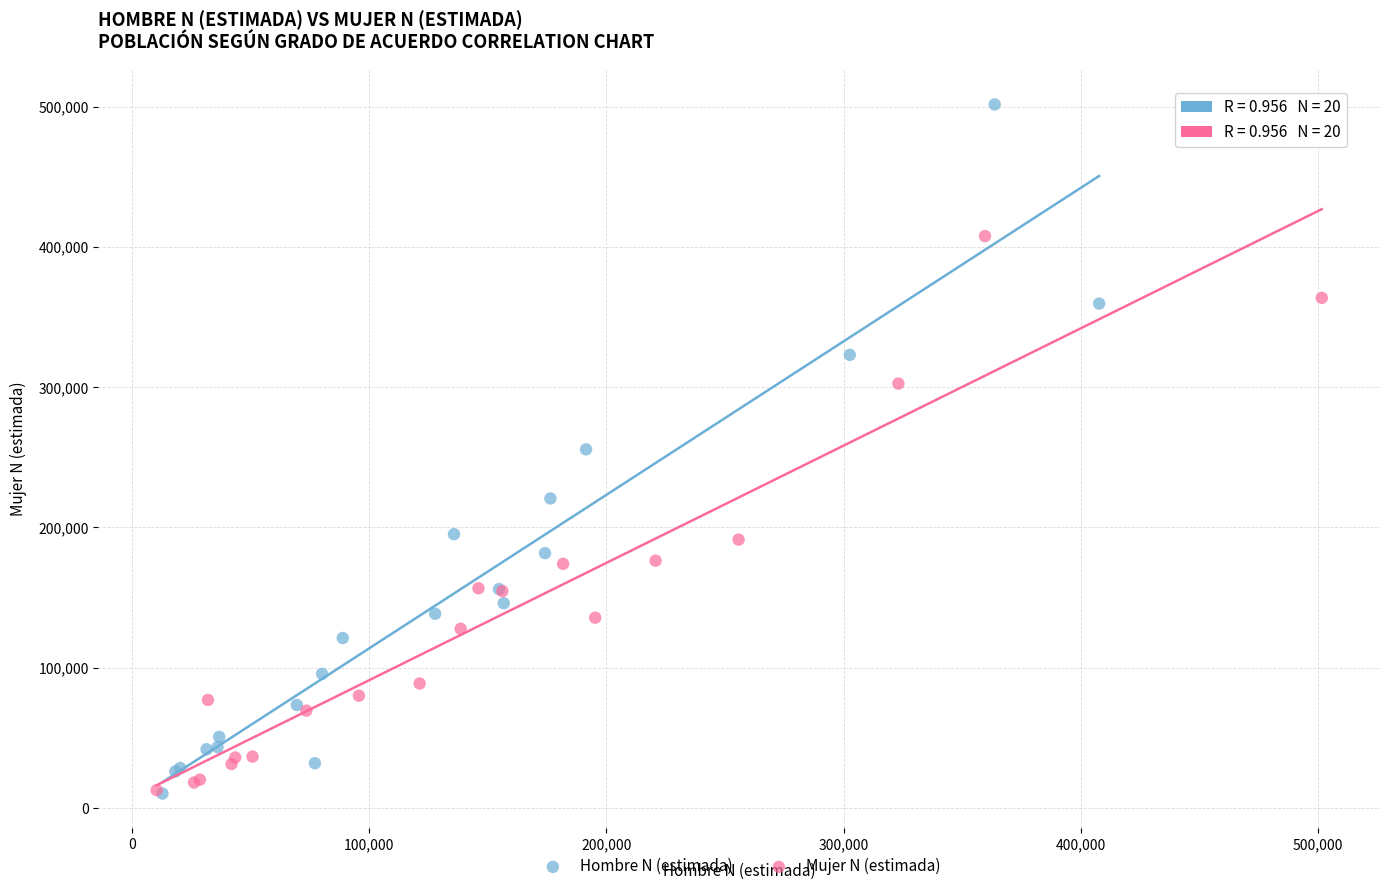

What are all the series names shown in the legend?

Hombre N (estimada), Mujer N (estimada)